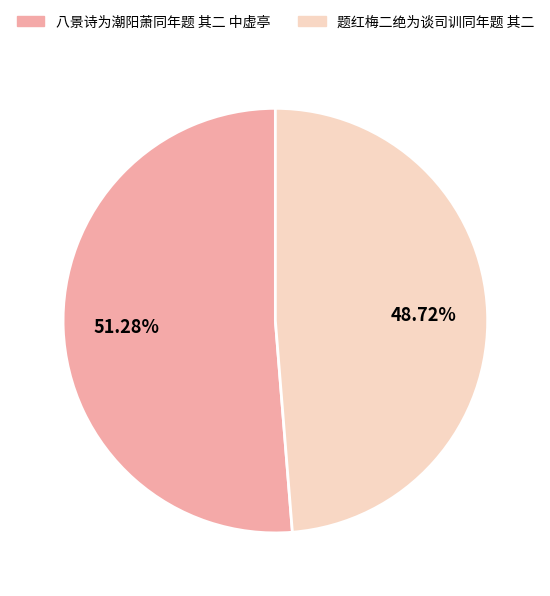

To the nearest percent, what percentage of the pie is 题红梅二绝为谈司训同年题 其二?

49%